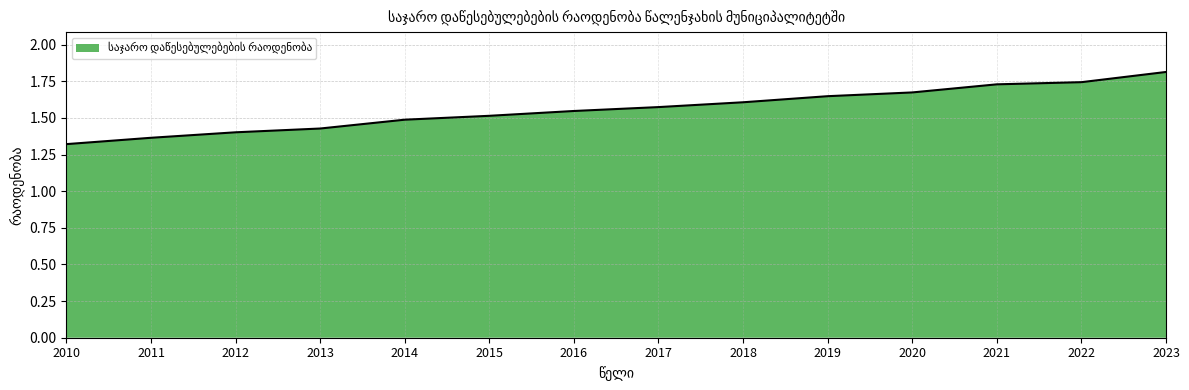

Which has a higher value, 2011 or 2020?

2020